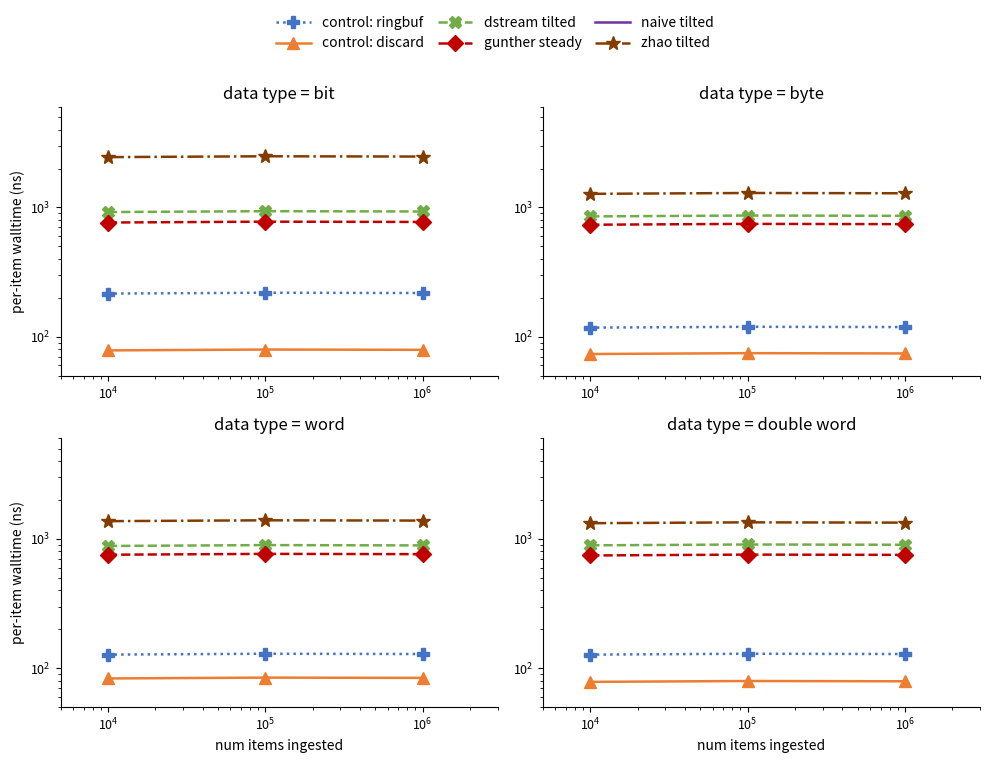

What is the minimum value for zhao tilted?

1323.0